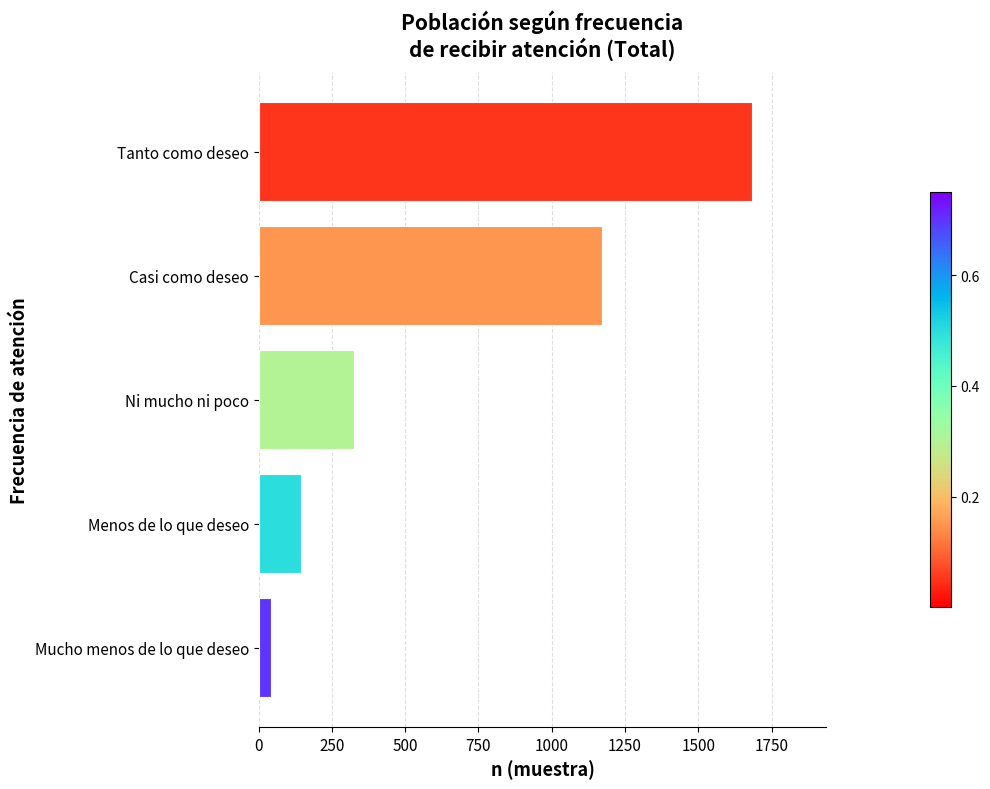

Which category has the highest value across all series?

Tanto como deseo